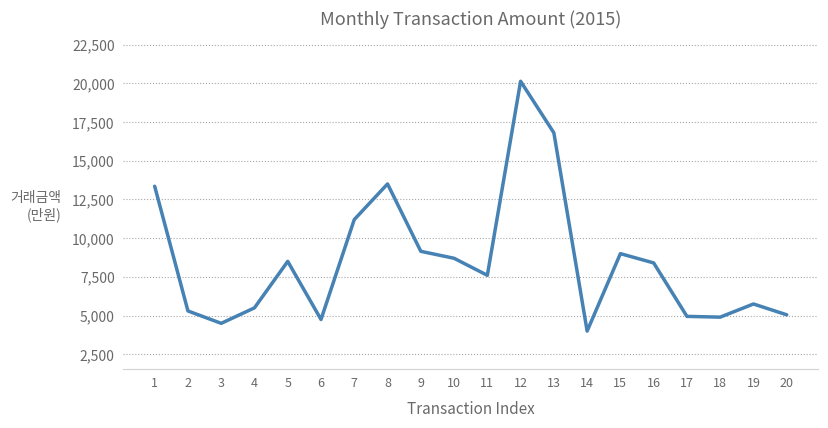

What is the change in value from 5 to 18?

-3600